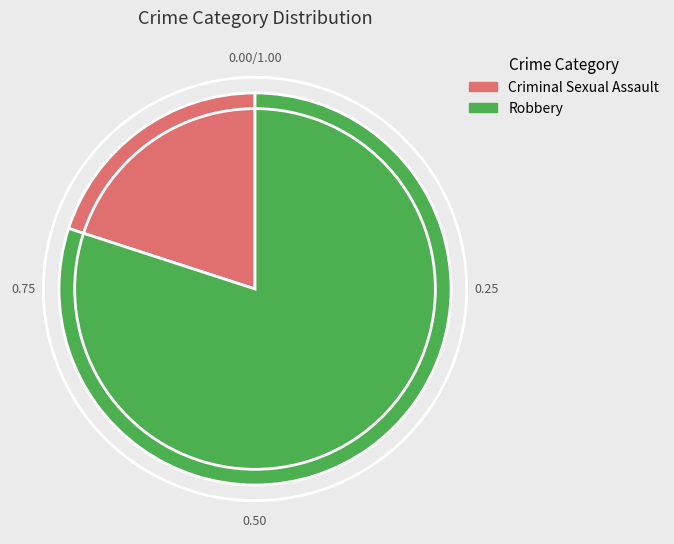

Approximately how many times larger is the value at Robbery compared to Criminal Sexual Assault?

4.0